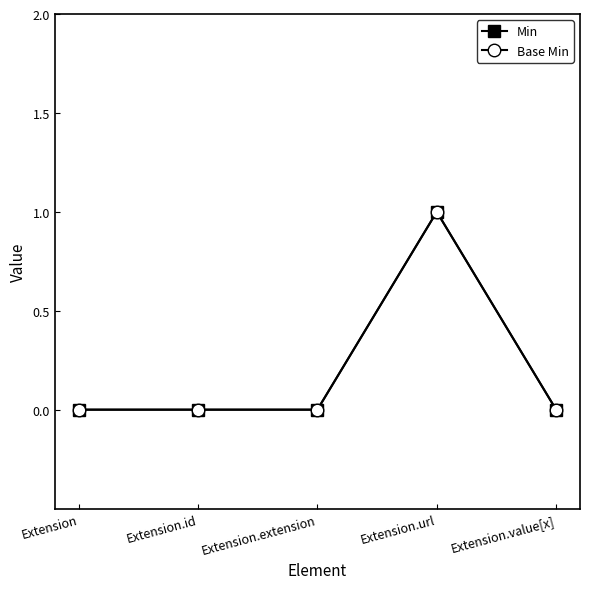

True or false: Min has more than 2 points higher than both neighbors.

False